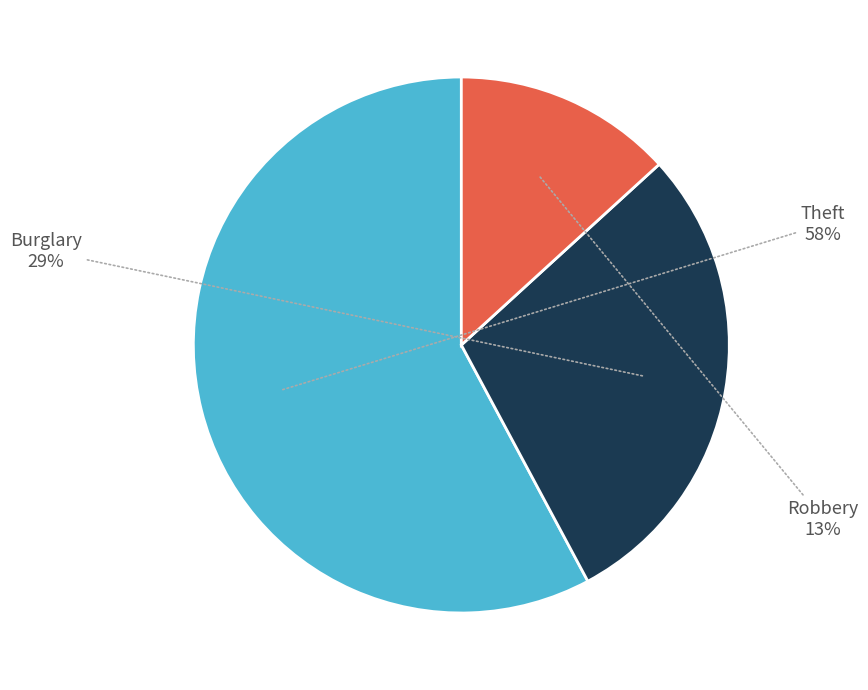

How many segments does this pie chart have?

3